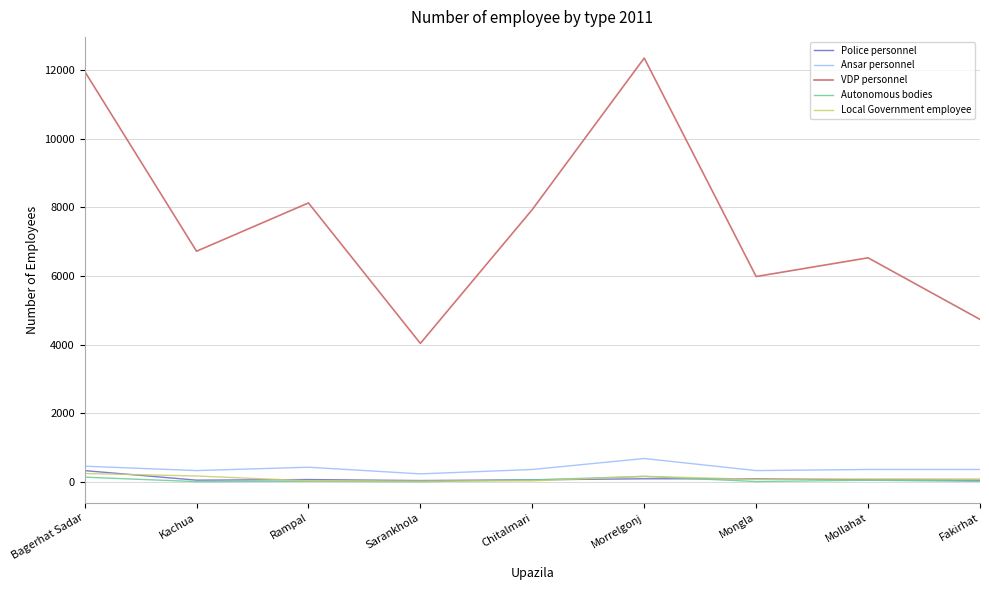

Does the chart have visible grid lines?

Yes